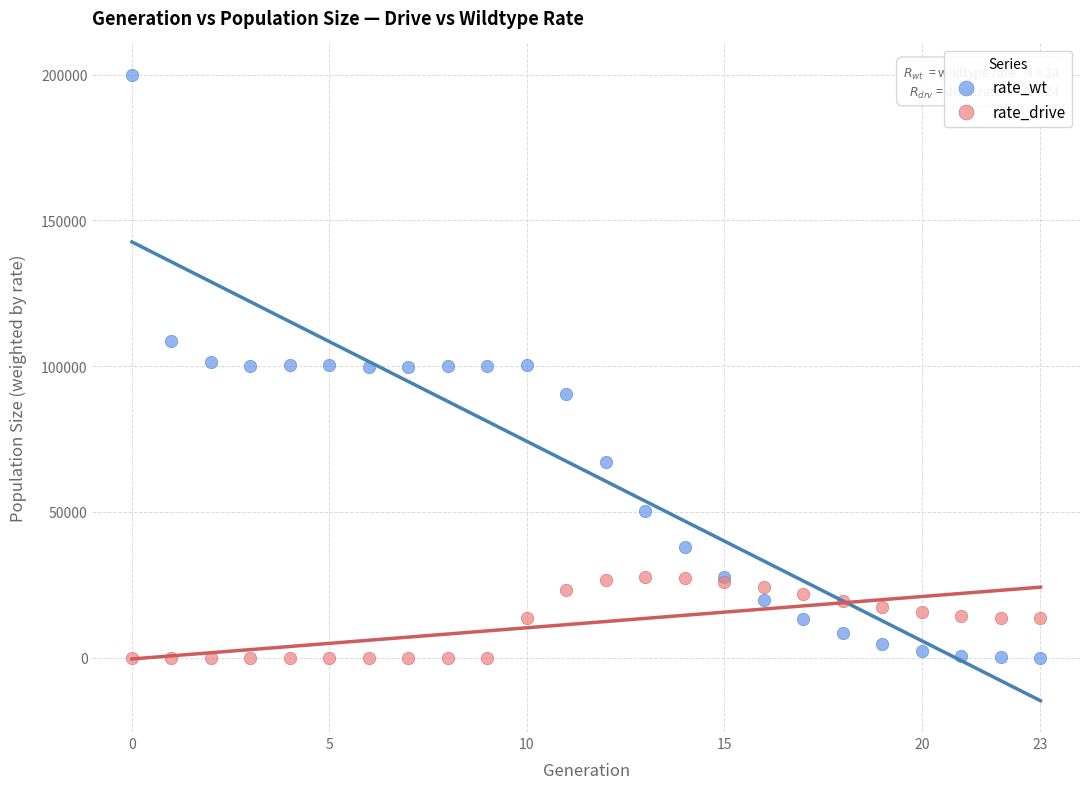

Which series contains the highest Y value?

rate_wt